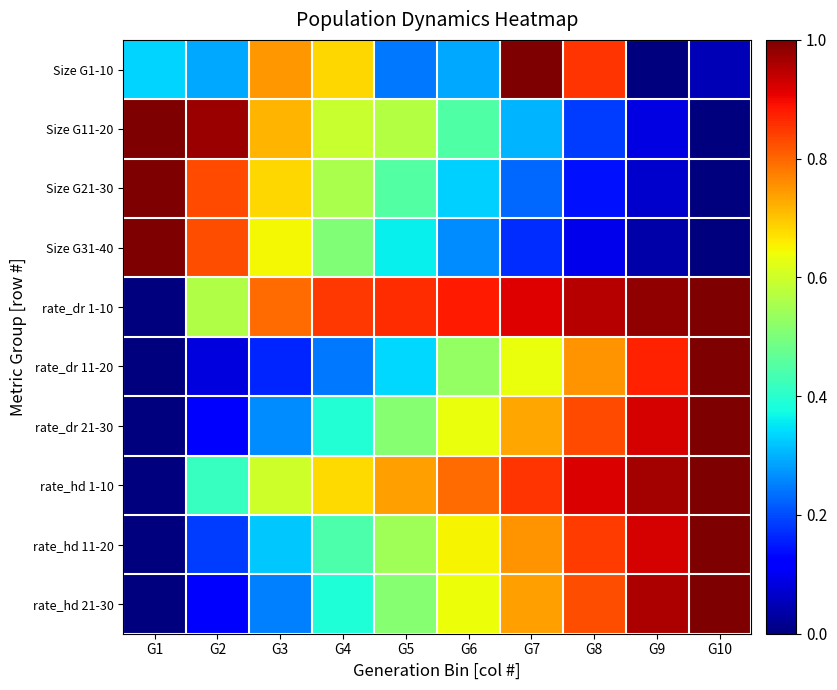

How many data points does each series have?

10